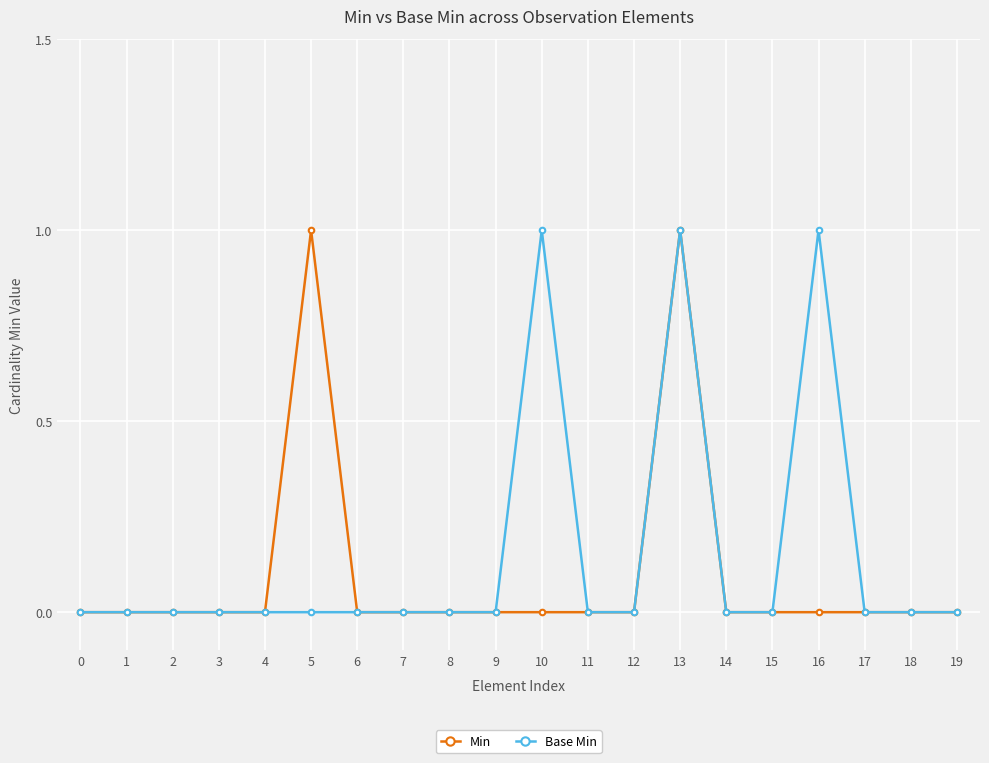

Does the chart have visible grid lines?

Yes